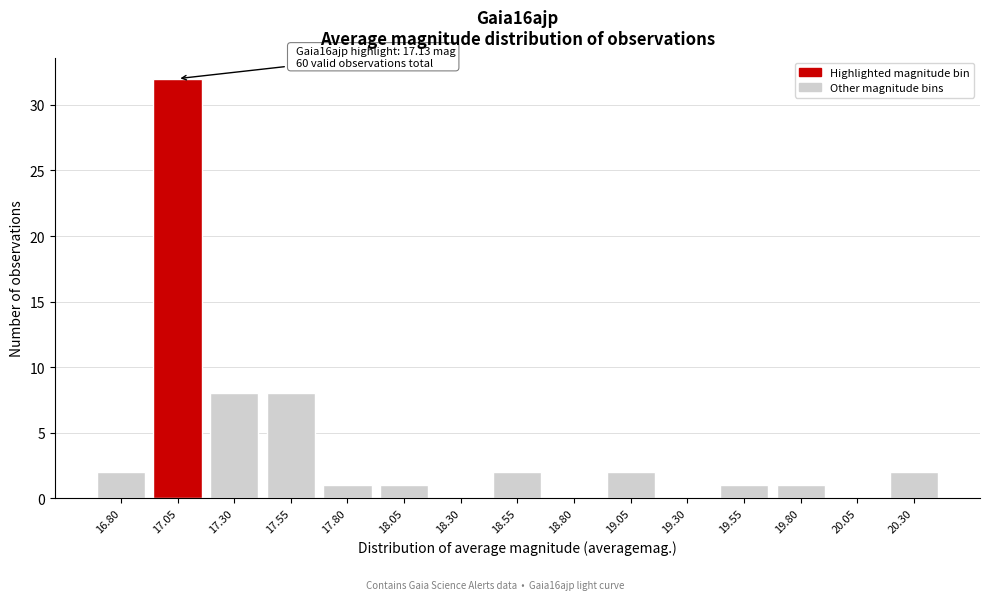

What is the greatest value displayed?

32